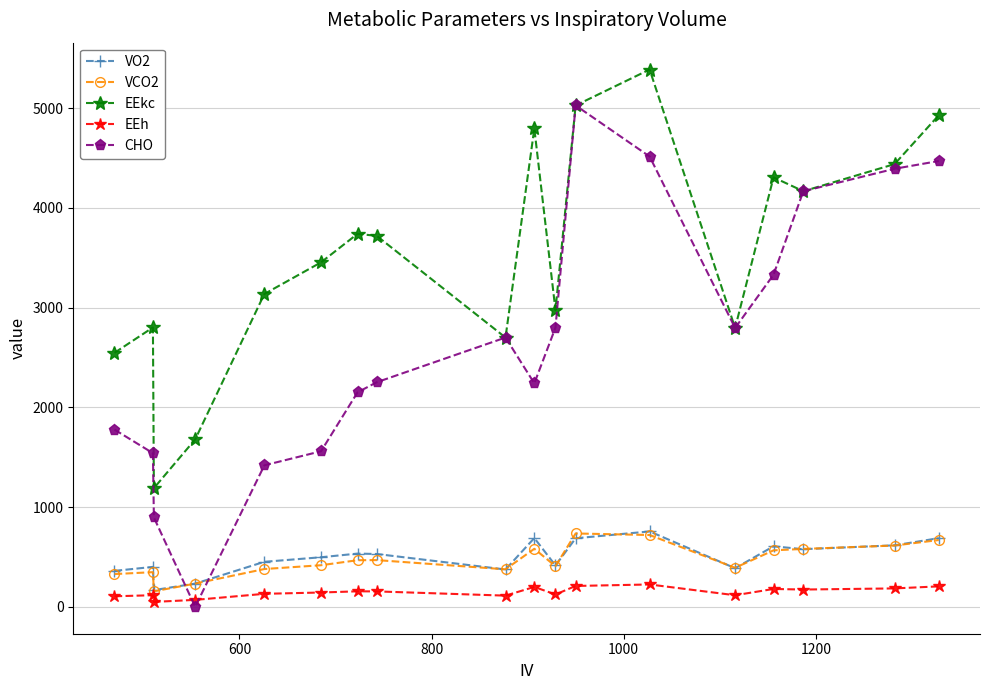

Which series has the largest total across all categories?

EEkc